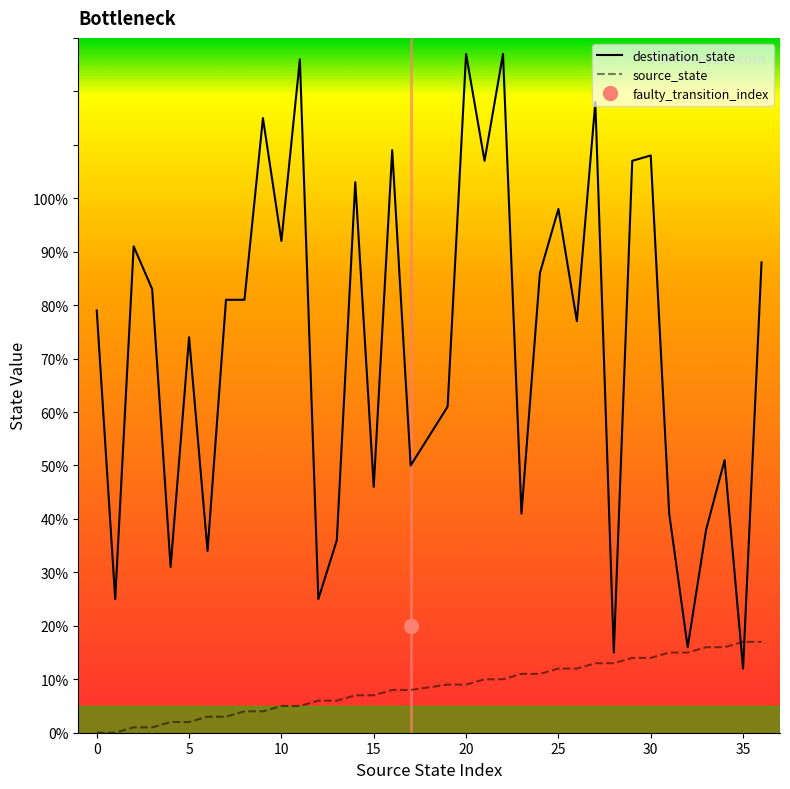

True or false: source_state has a value of 18 at 25.

False